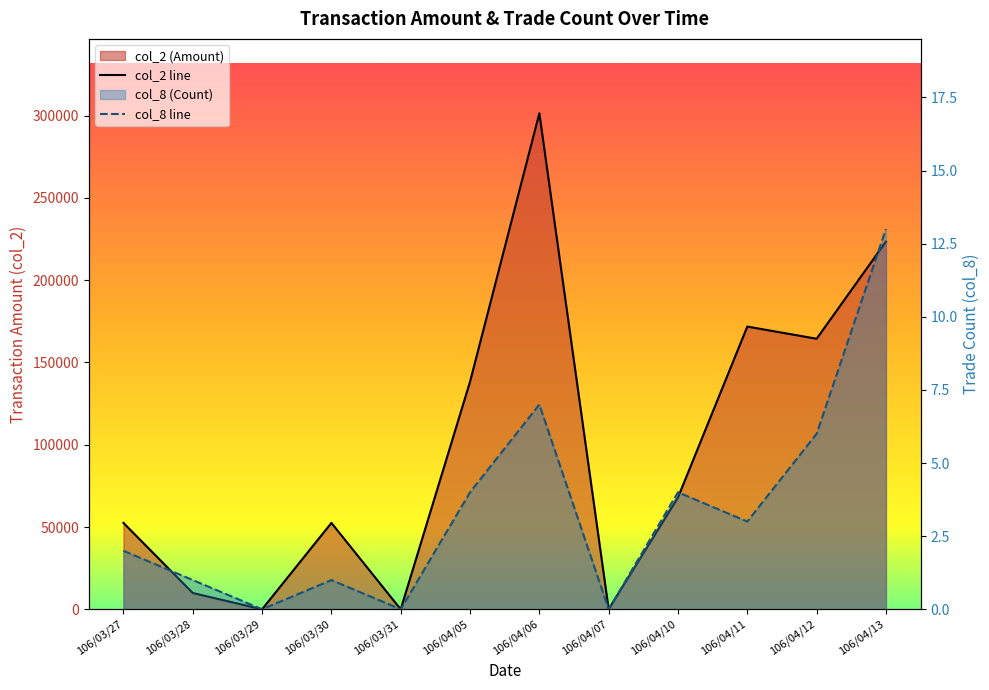

How many interior local peaks does the col_2 series have?

3